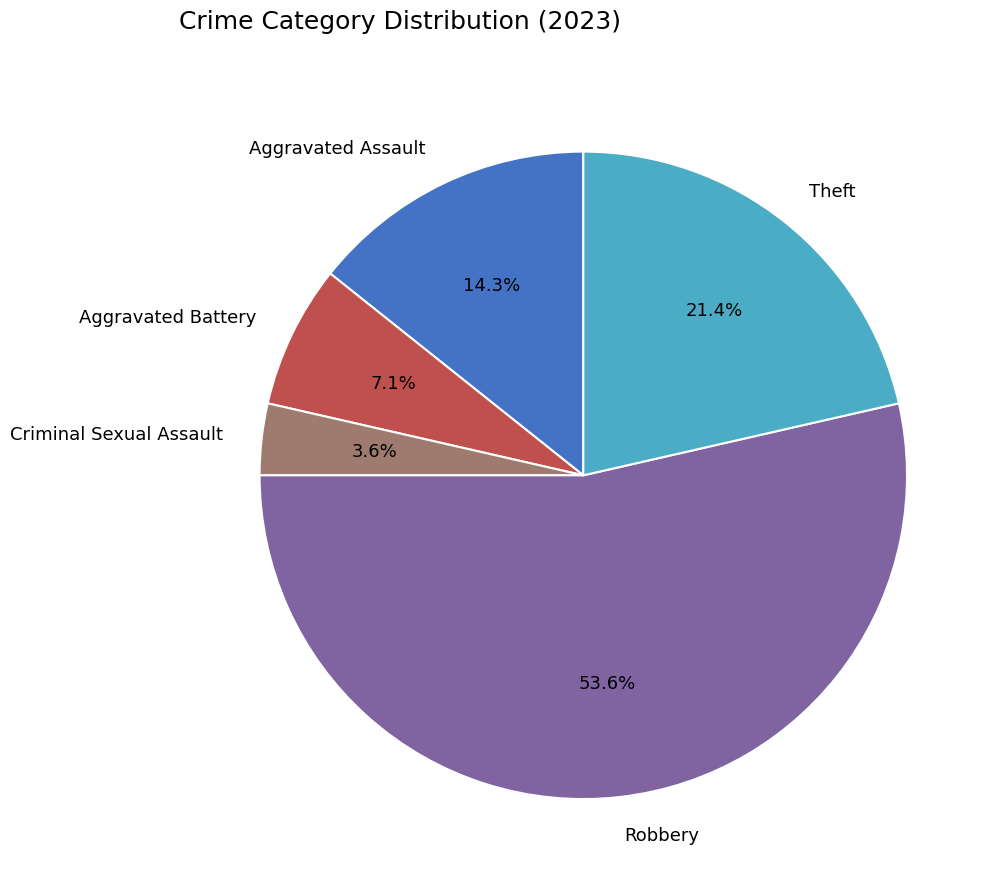

Which category has the biggest portion of the pie?

Robbery